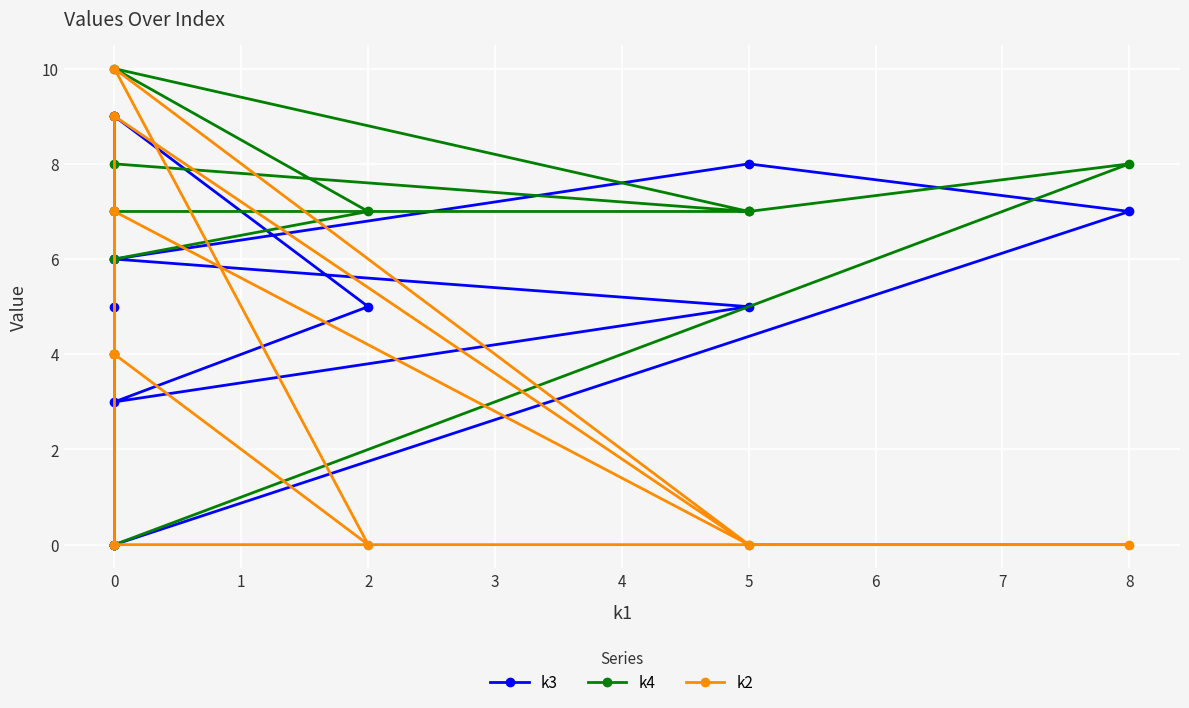

What is the label of the 8th point from the left?

6